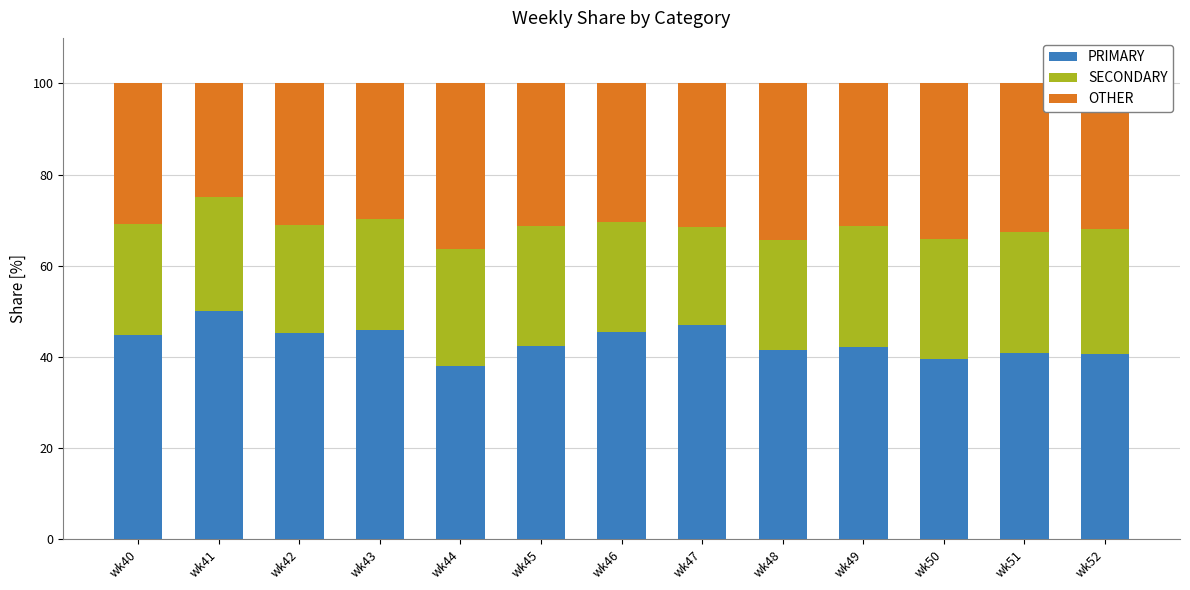

What is the highest value of the PRIMARY series?

50.0